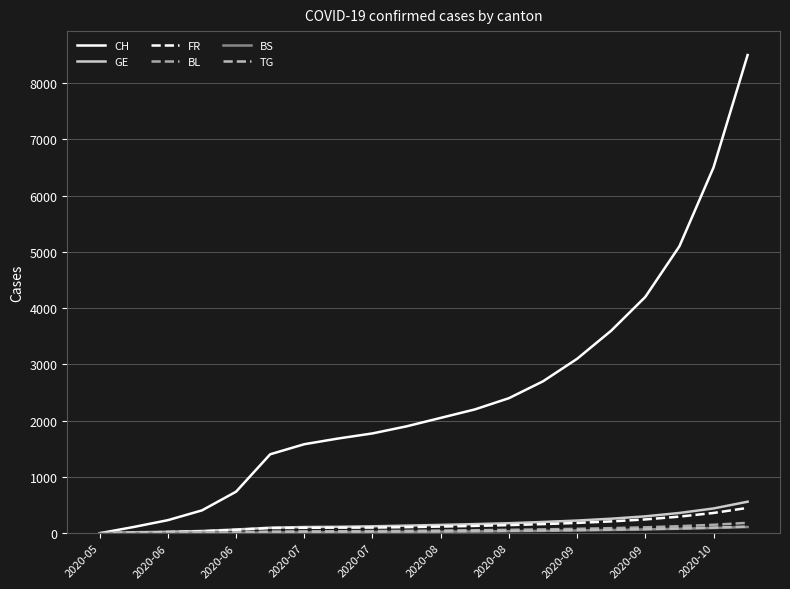

True or false: FR and BS cross at least once.

False